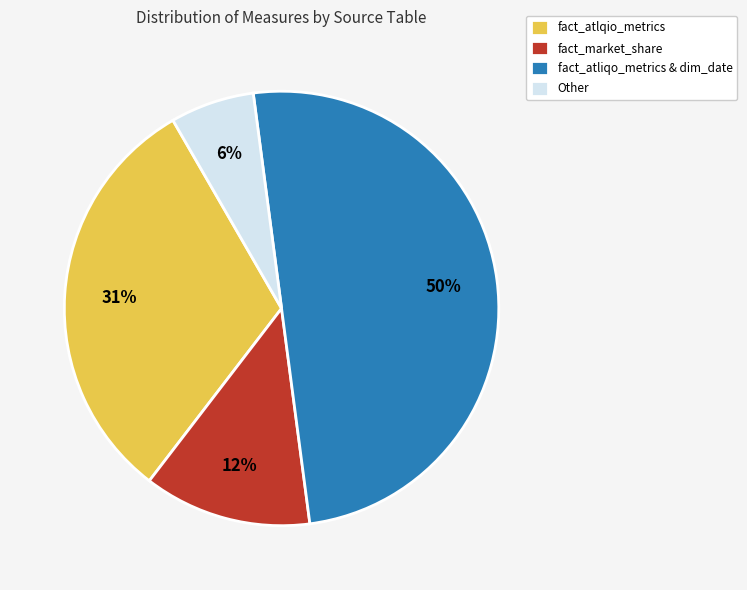

Which category has the smallest portion of the pie?

Other